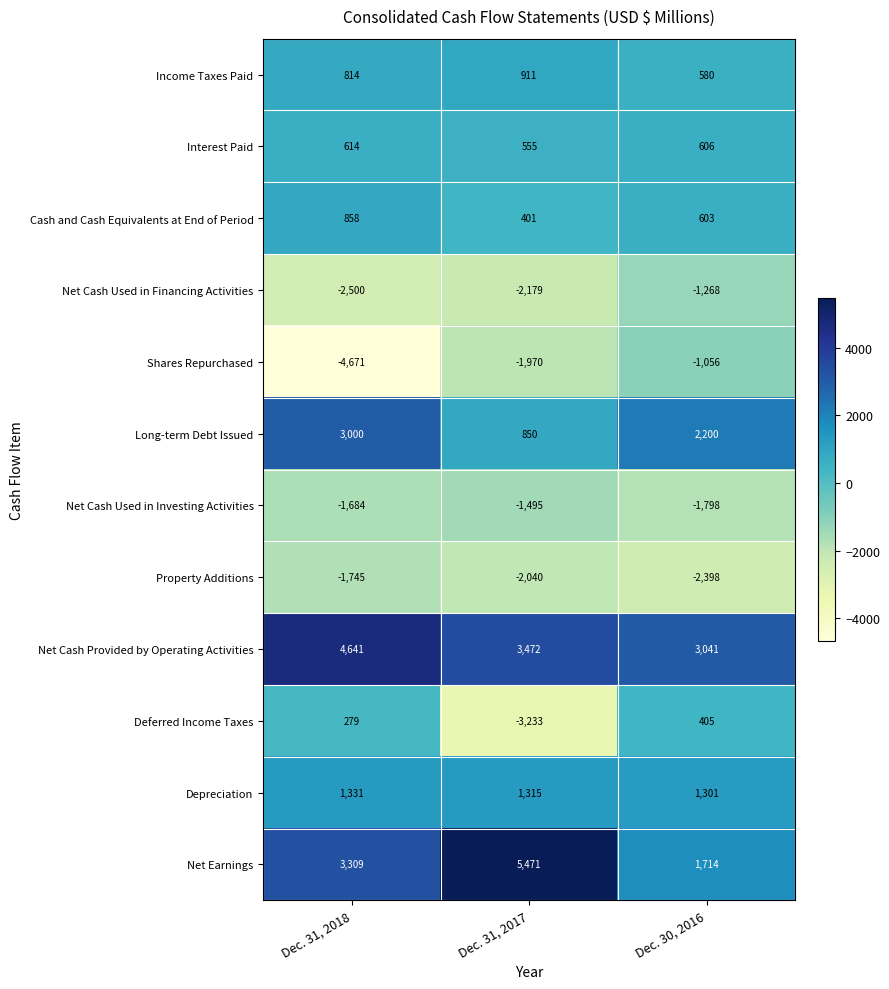

What is the minimum value shown in the chart?

-4671